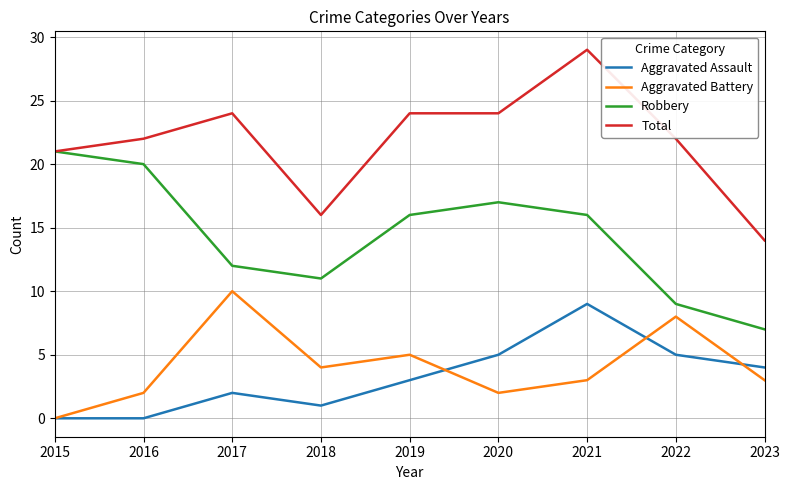

Is it true that Total equals 47 at 2021?

False